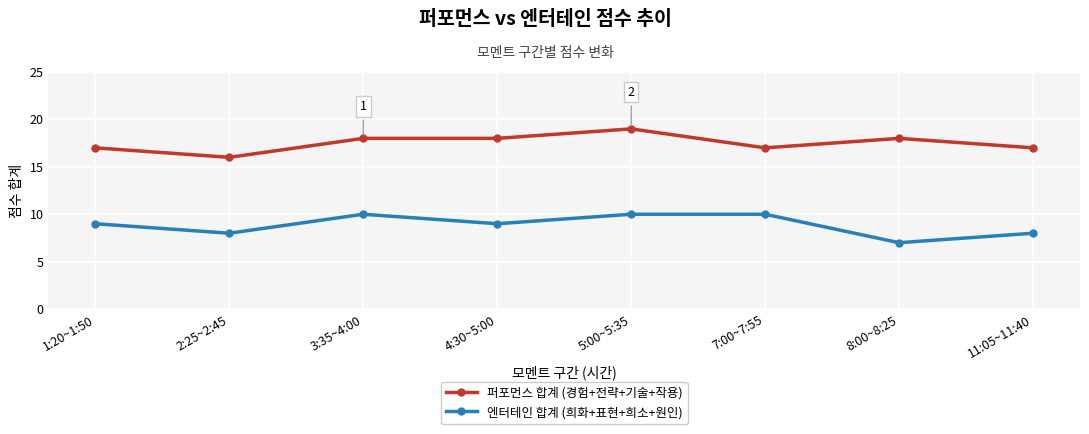

What is the difference between the highest and lowest values at 4:30~5:00?

9